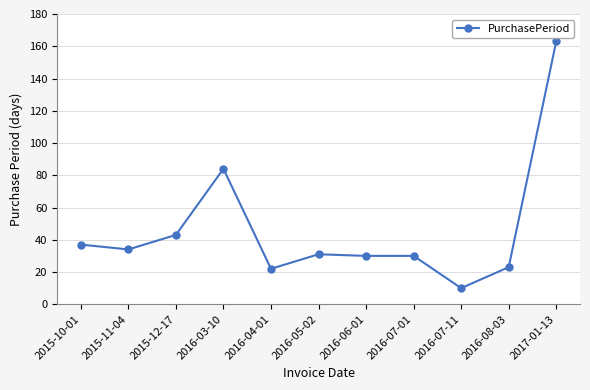

How many categories are shown in the chart?

11